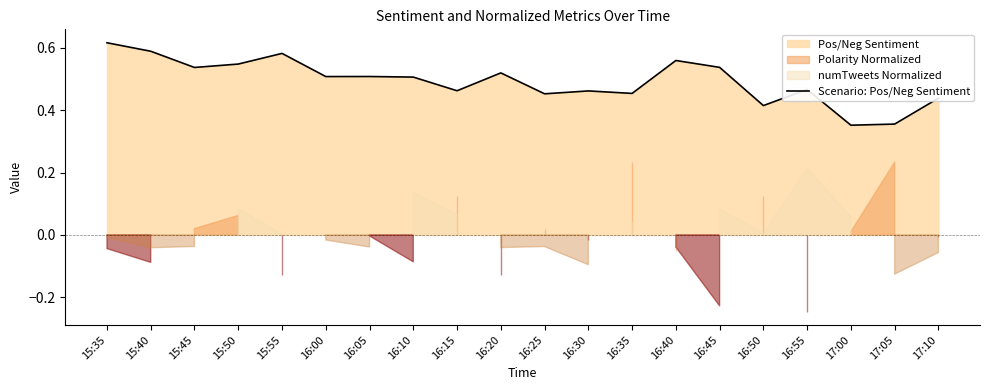

What is the greatest value displayed?

0.6